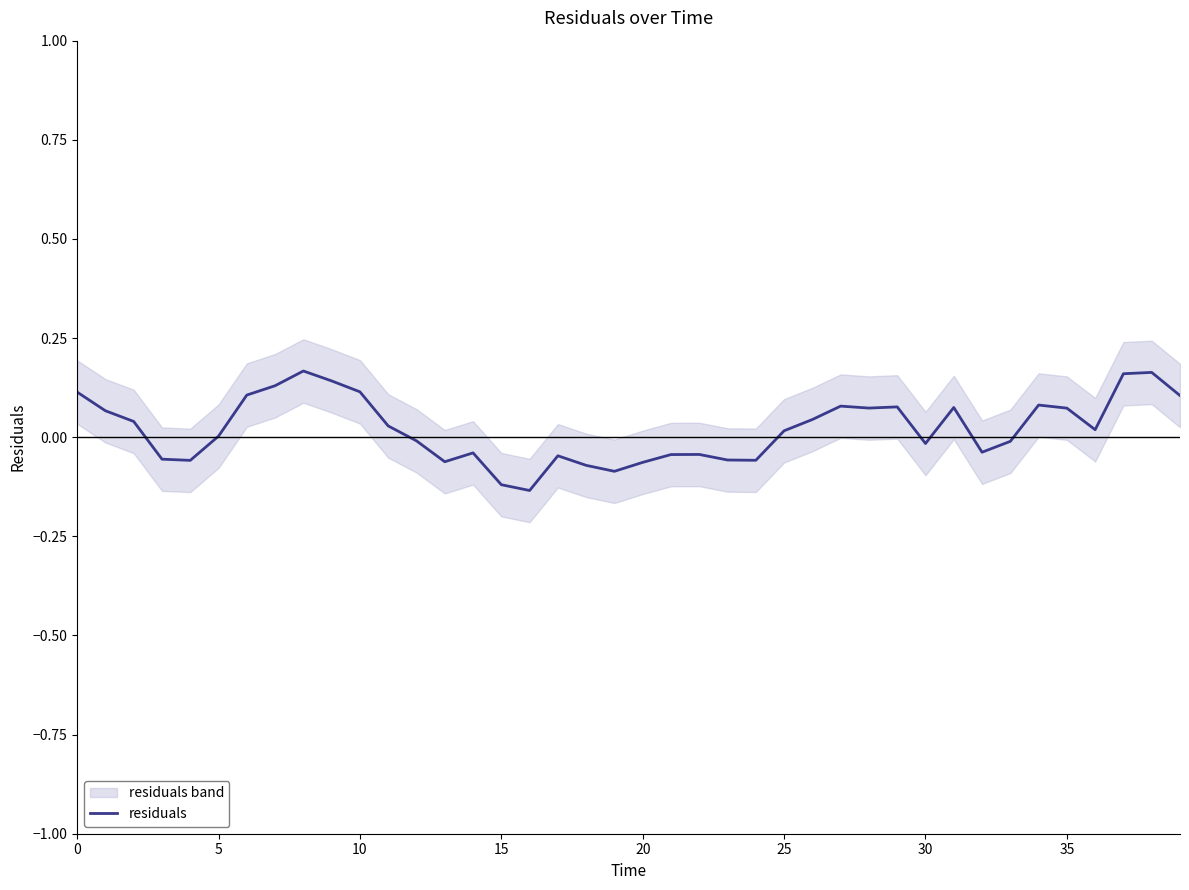

What is the minimum value shown in the chart?

-0.1